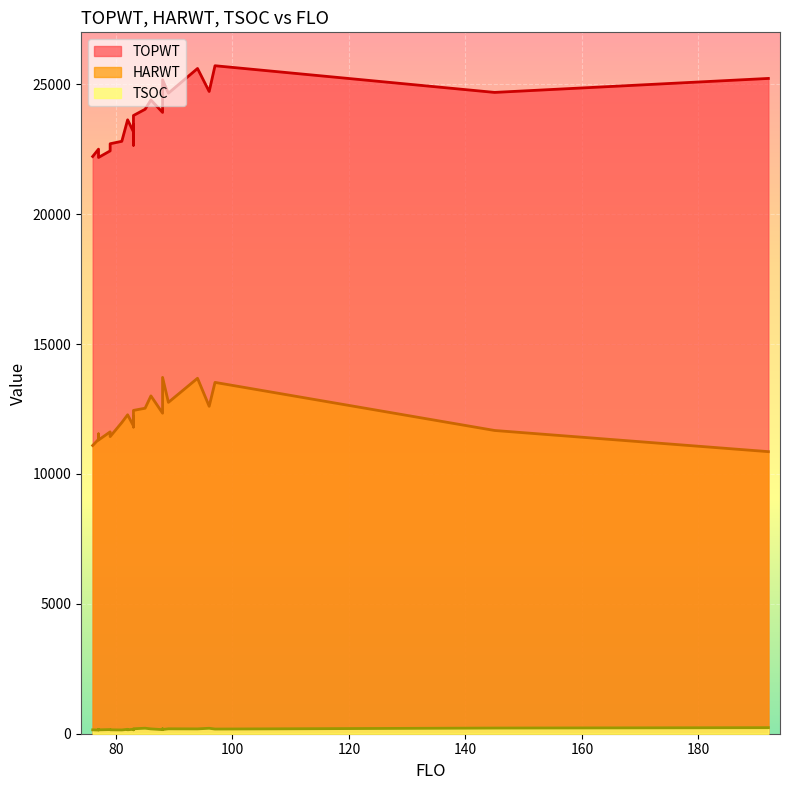

List the labels in order of TOPWT value, smallest first.

77, 76, 77, 79, 77, 83, 79, 83, 81, 83, 83, 83, 83, 82, 82, 83, 88, 88, 85, 86, 89, 145, 96, 88, 192, 94, 97